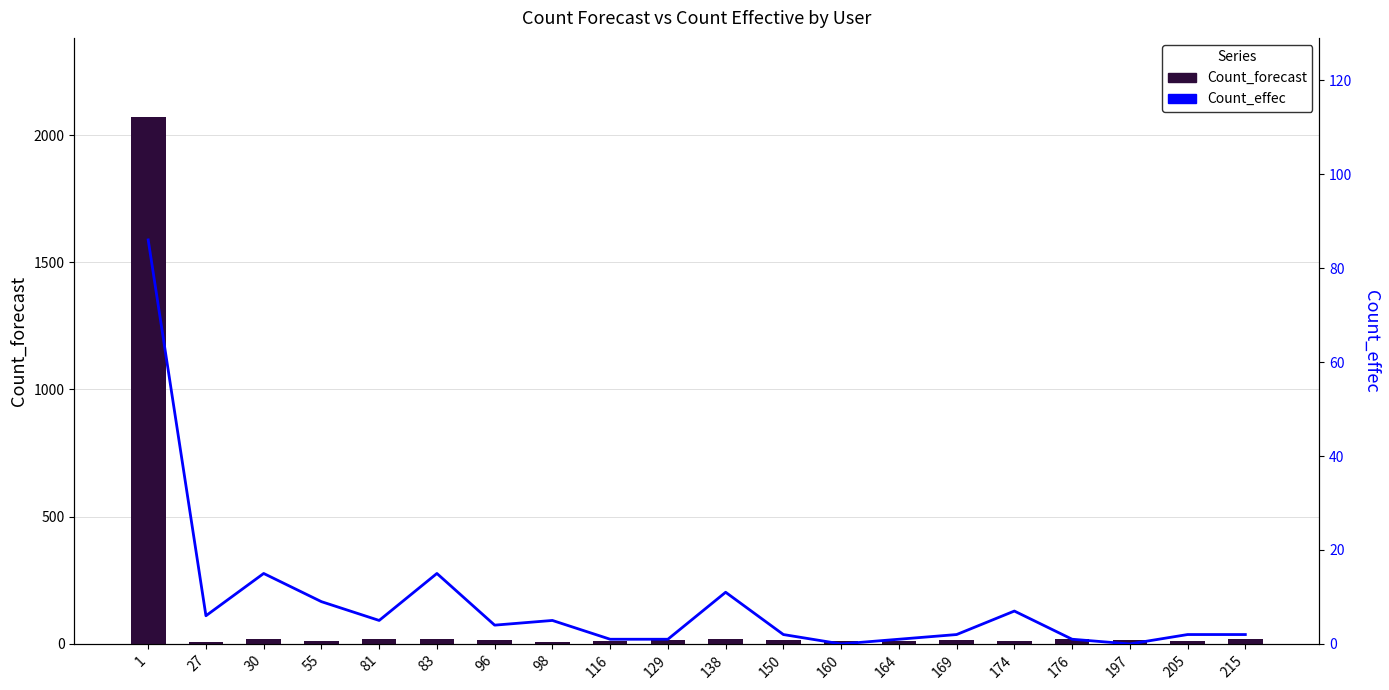

Rank the categories by Count_forecast value from highest to lowest.

1, 30, 83, 138, 176, 81, 215, 129, 150, 197, 96, 169, 116, 160, 205, 55, 164, 174, 27, 98